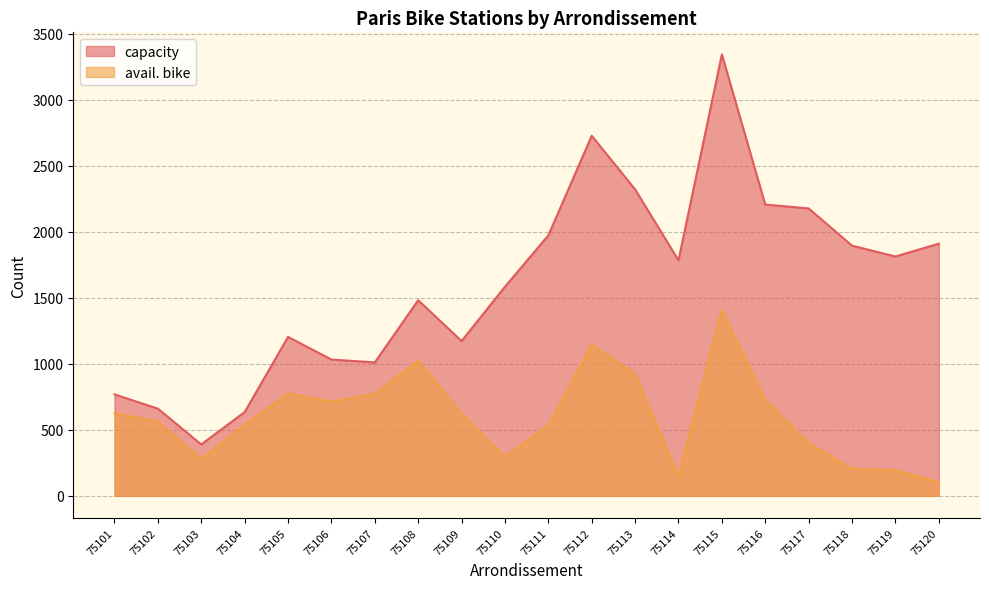

What is the value of the capacity point at the 19th from the left?

1812